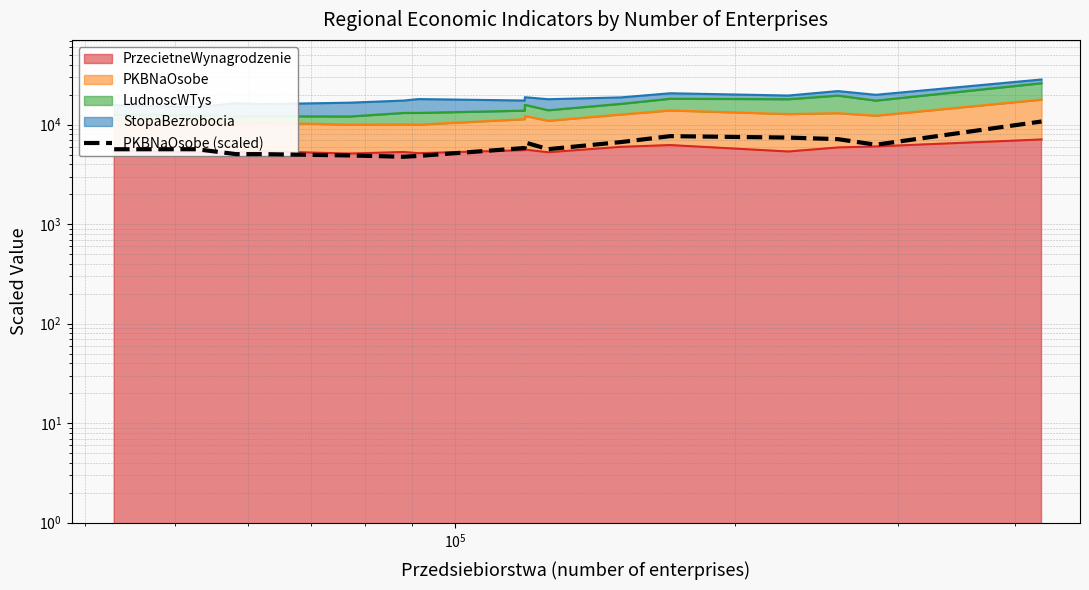

What is the difference between the maximum and second lowest values?

5916.7